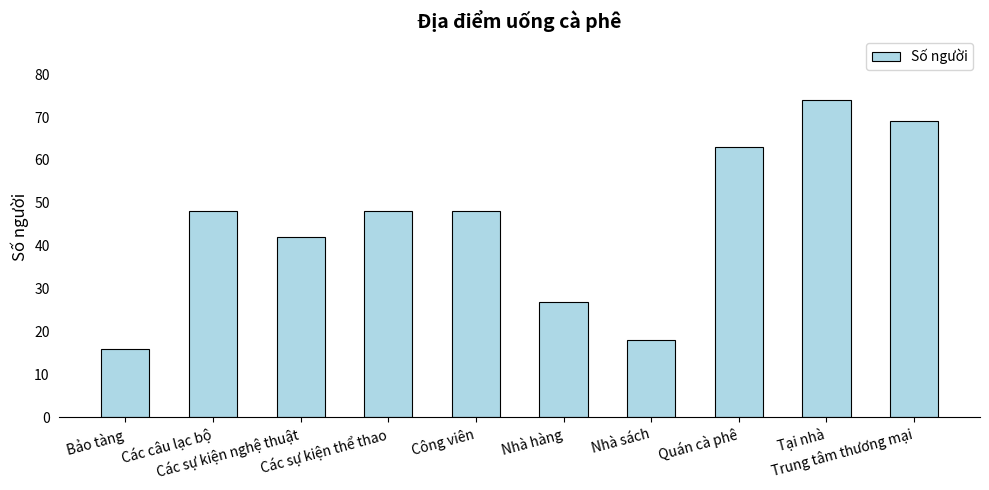

What is the change in value from Các sự kiện nghệ thuật to Trung tâm thương mại?

+27